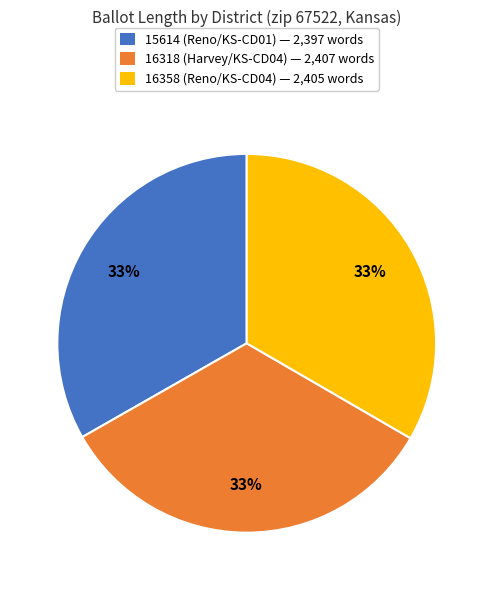

To the nearest percent, what percentage of the pie is 15614 (Reno/KS-CD01)?

33%